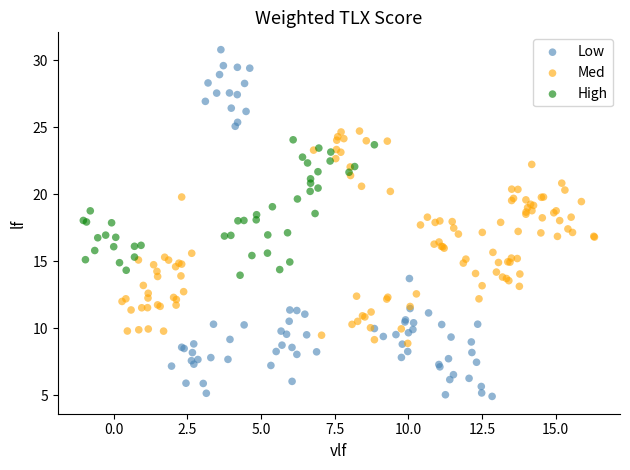

Which series reaches the maximum Y coordinate?

Low